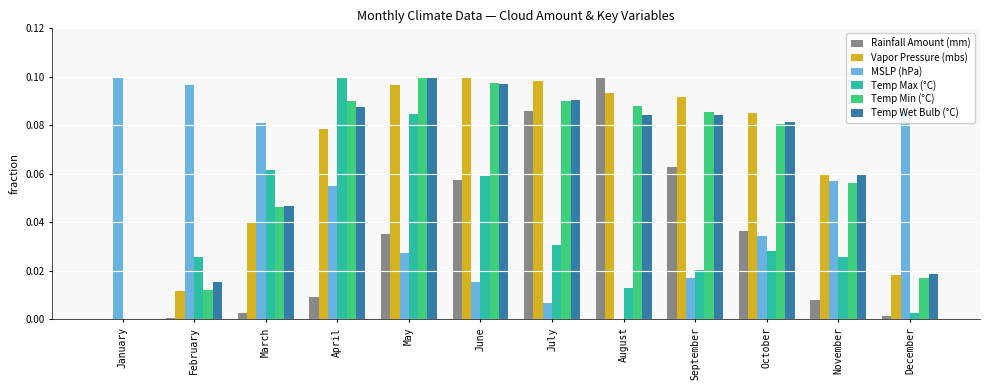

Between June and September, which series saw the biggest shift?

Temp Max (°C)